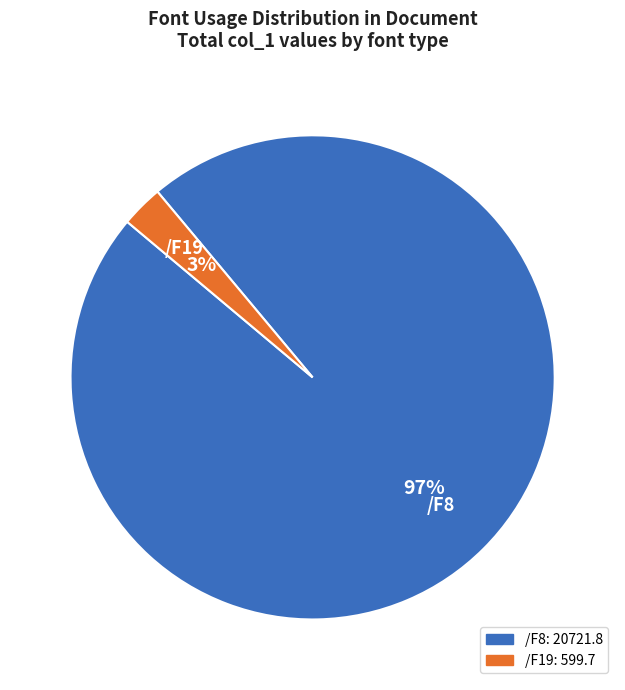

To the nearest percent, what is the combined percentage of /F8 and /F19?

100%